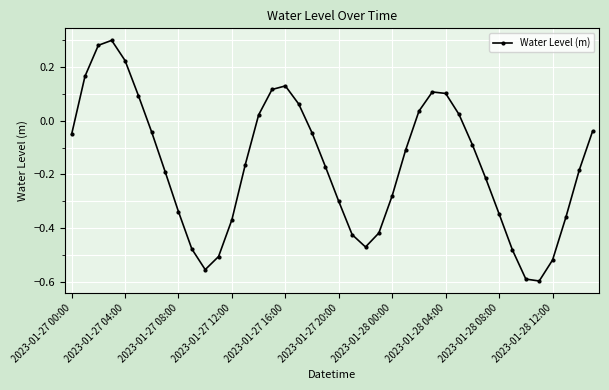

What is the difference between the second highest and second lowest values?

0.9